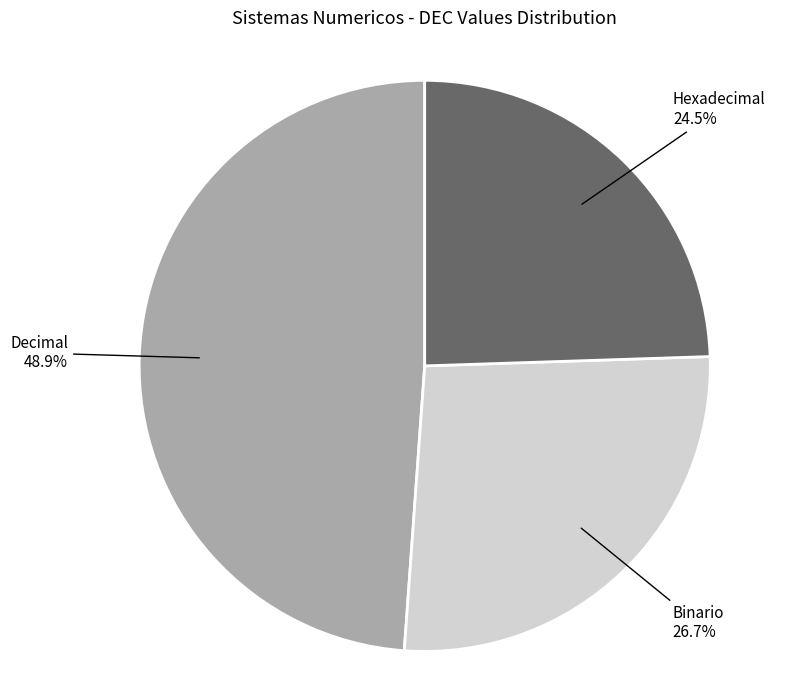

To the nearest percent, what is the average slice percentage?

33%